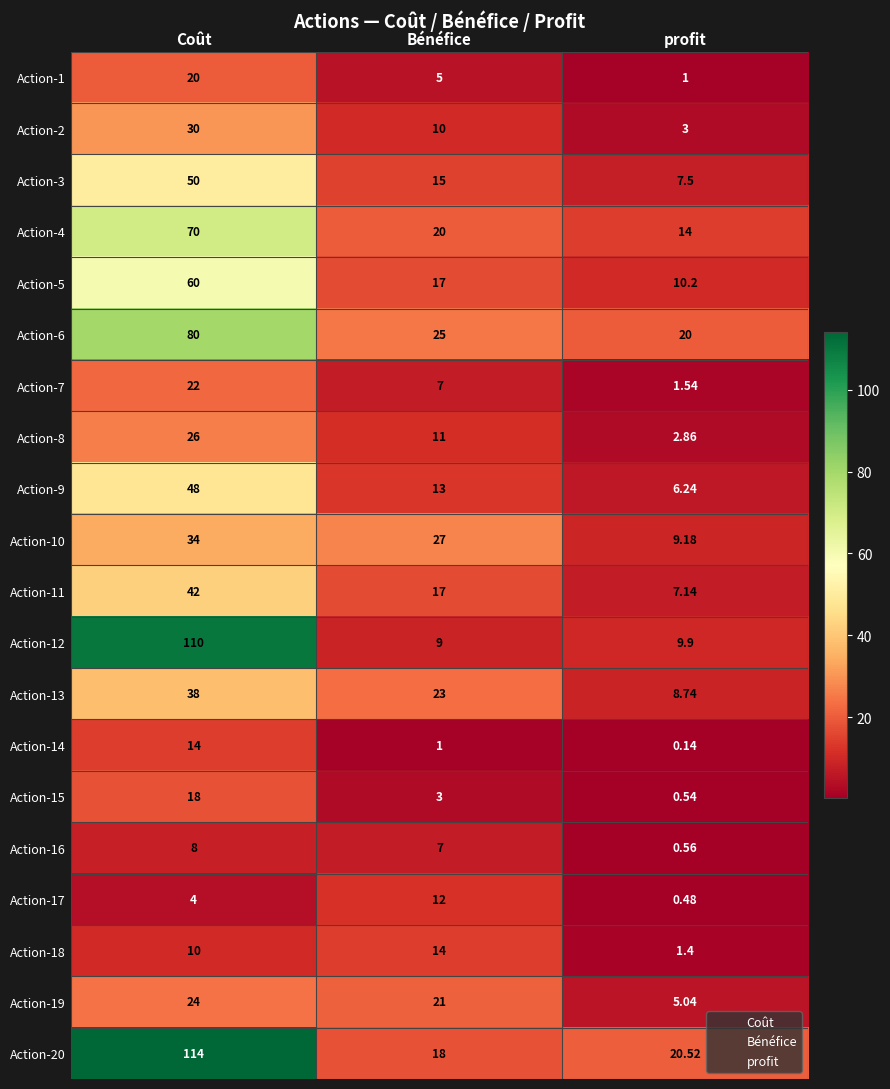

Where is Action-6 nearest to the value 50?

Bénéfice